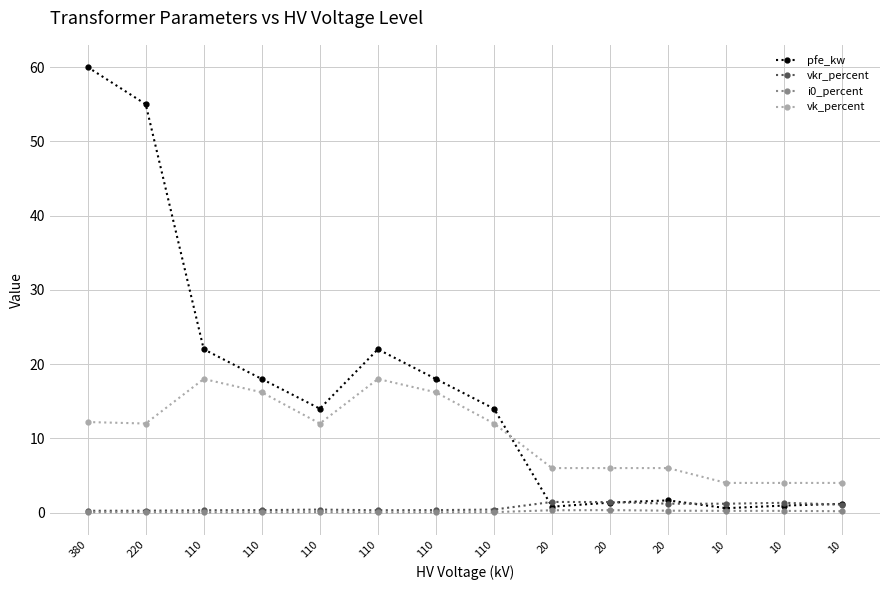

The i0_percent series shows 0.0 at 110. True or false?

False